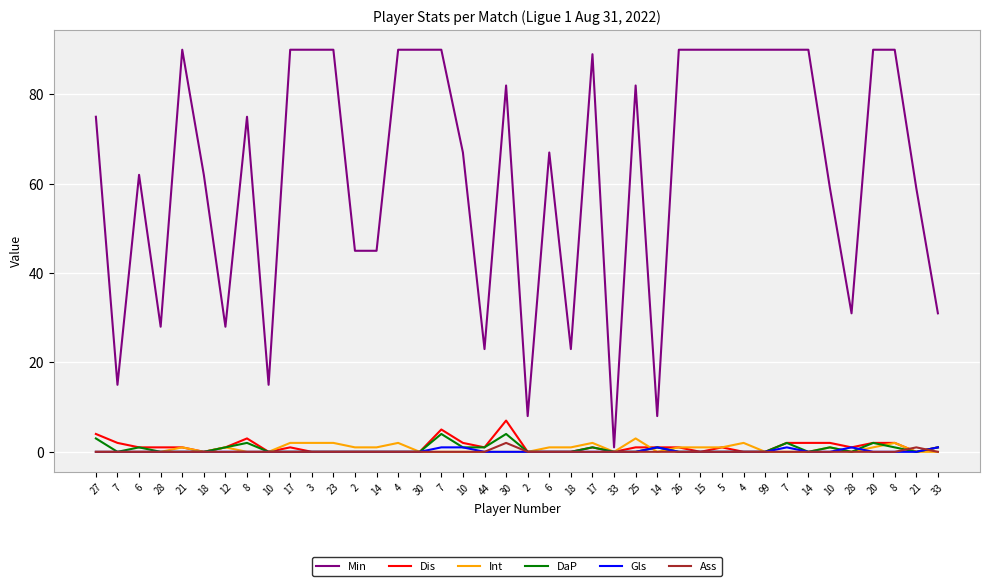

Which has a higher value, 2 or 7?

7